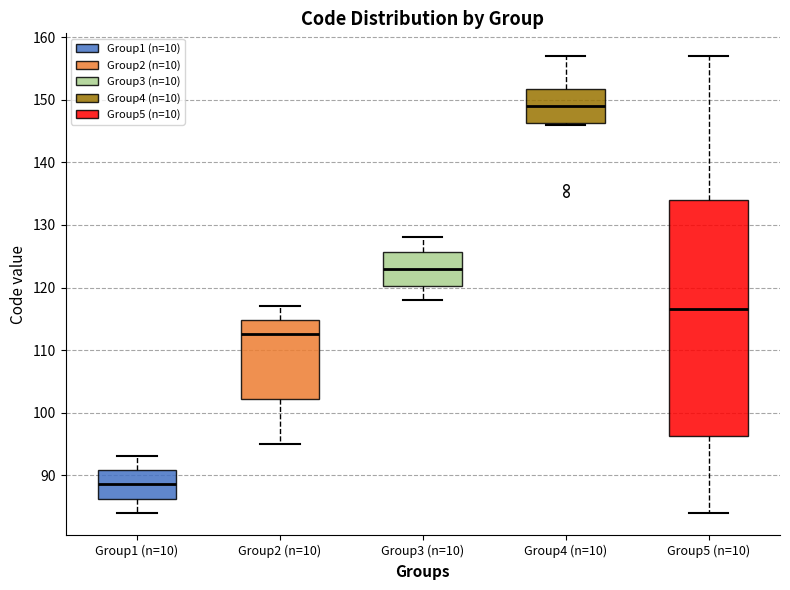

Comparing the boxes themselves (not the whiskers), which one is the tallest?

Group5 (n=10)